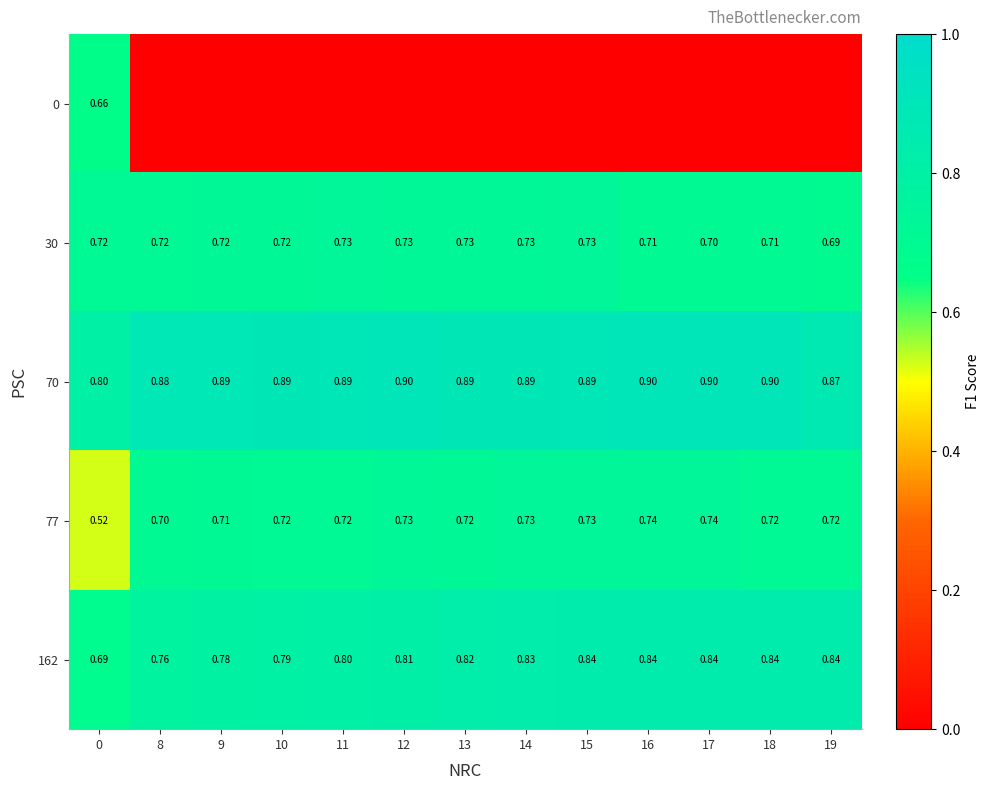

Is the value of 162 at 11 greater than the value of 77 at 16?

Yes